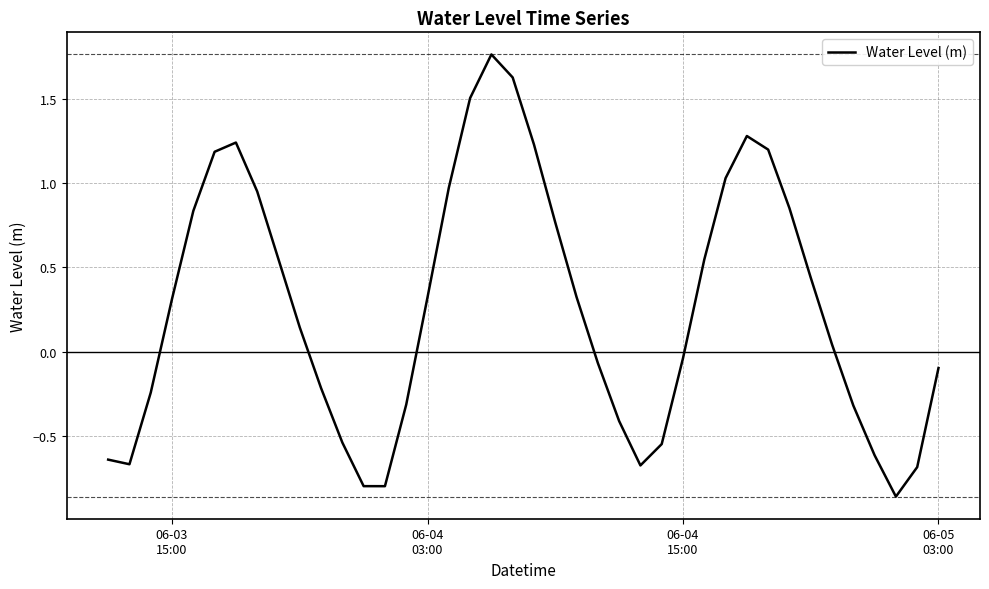

Reading left to right, what are all the values shown in this chart?

-0.6	-0.7	-0.2	0.3	0.8	1.2	1.2	1.0	0.5	0.1	-0.2	-0.5	-0.8	-0.8	-0.3	0.3	1.0	1.5	1.8	1.6	1.2	0.8	0.3	-0.1	-0.4	-0.7	-0.5	-0.0	0.5	1.0	1.3	1.2	0.9	0.4	0.0	-0.3	-0.6	-0.9	-0.7	-0.1